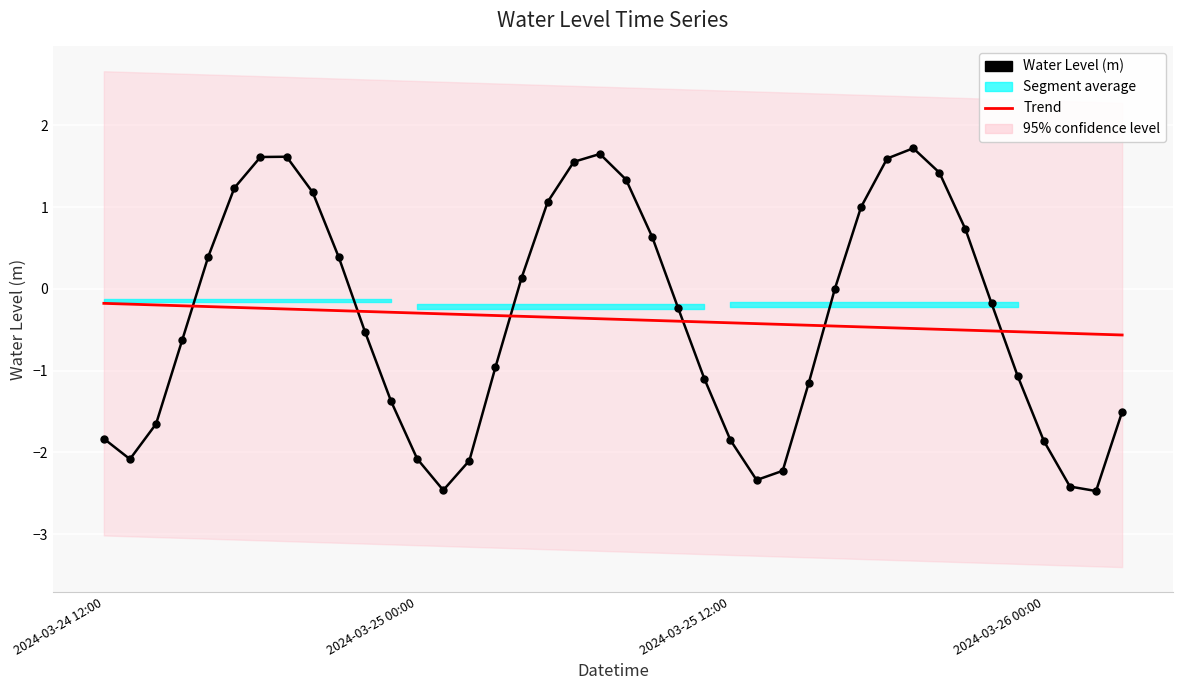

Count the number of categories in the chart.

40